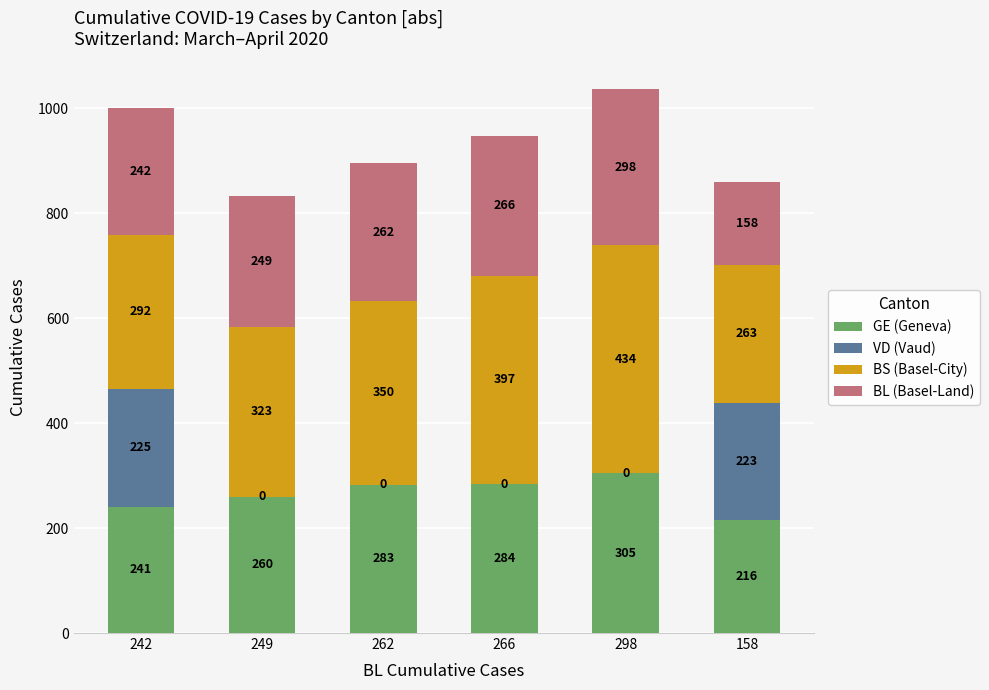

At which category is the sum across all series the highest?

298